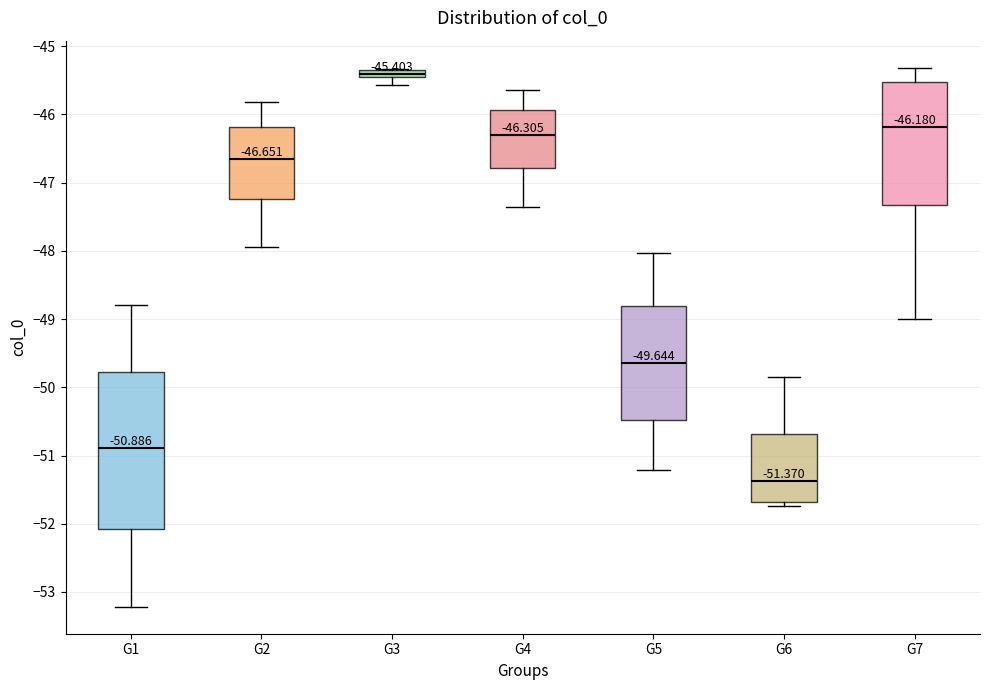

Which box is the tallest, from its lower edge to its upper edge?

G1